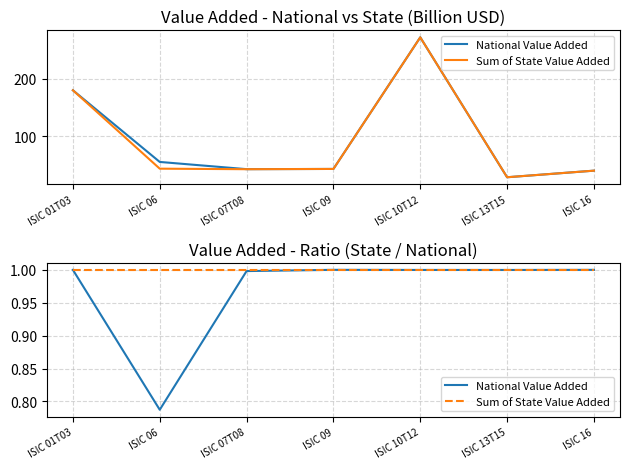

How many interior local peaks does the National Value Added series have?

1